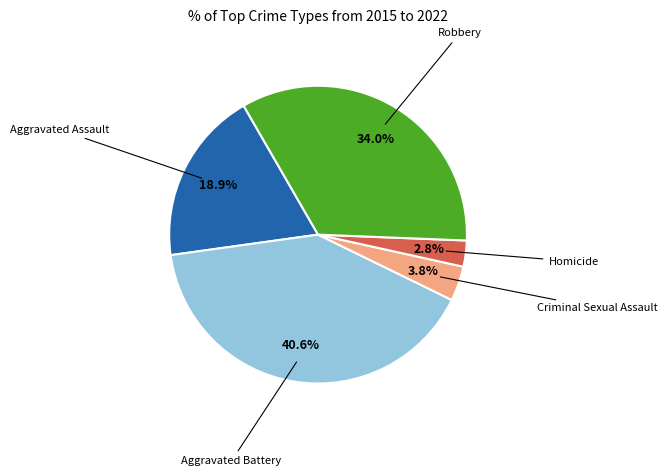

To the nearest percent, what is the average slice percentage?

20%